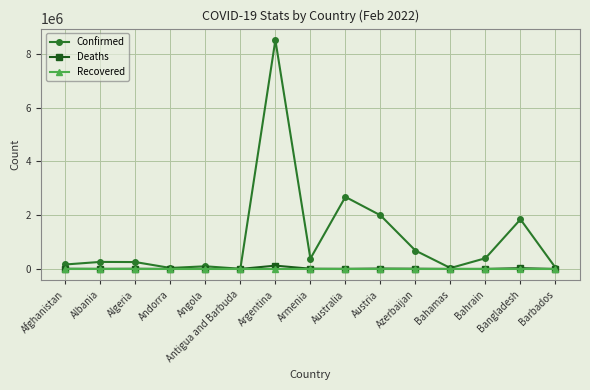

Which series has the largest range (max minus min)?

Confirmed